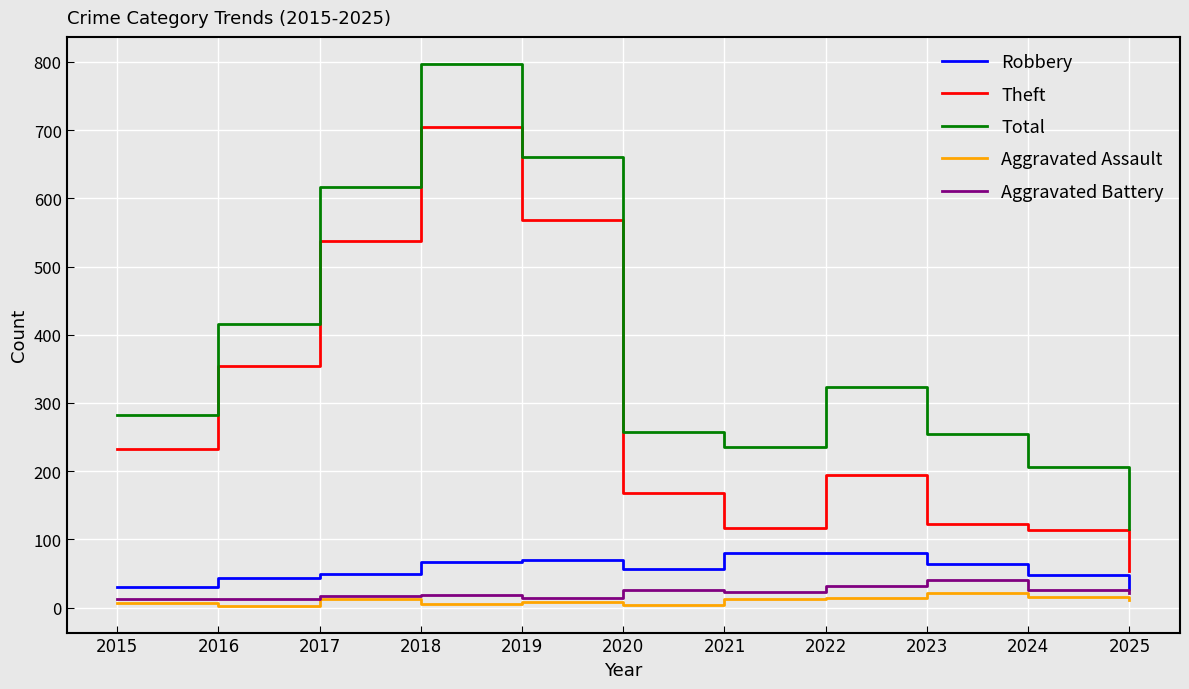

True or false: Robbery has a value of 67 at 2018.

True